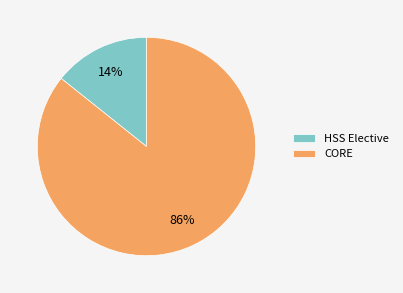

Which category has the biggest portion of the pie?

CORE